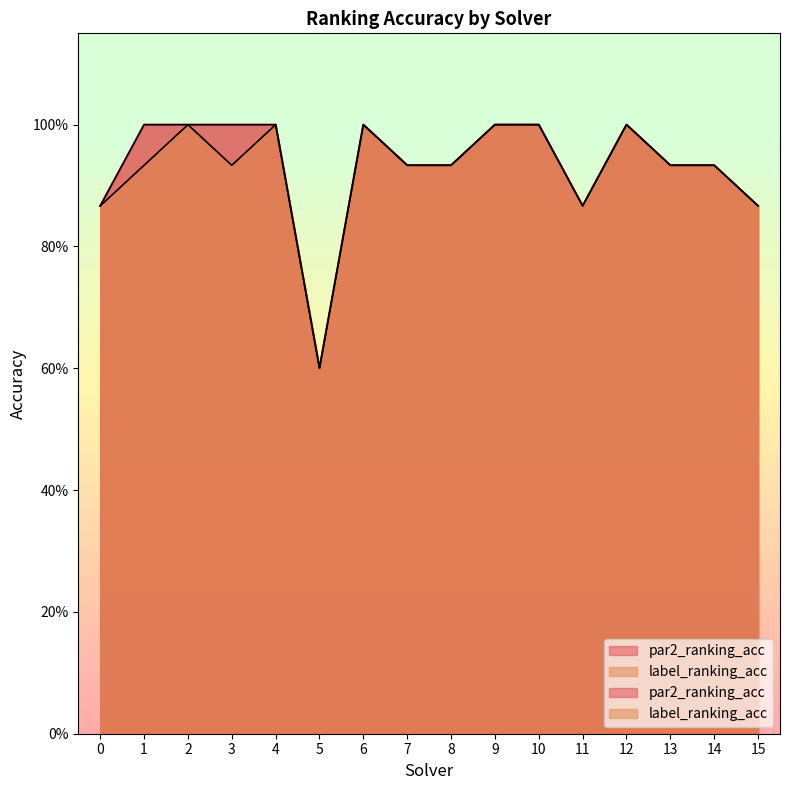

Reading left to right, transcribe all the data shown in this chart.

par2_ranking_acc: 0.9	1.0	1.0	1.0	1.0	0.6	1.0	0.9	0.9	1.0	1.0	0.9	1.0	0.9	0.9	0.9
label_ranking_acc: 0.9	0.9	1.0	0.9	1.0	0.6	1.0	0.9	0.9	1.0	1.0	0.9	1.0	0.9	0.9	0.9